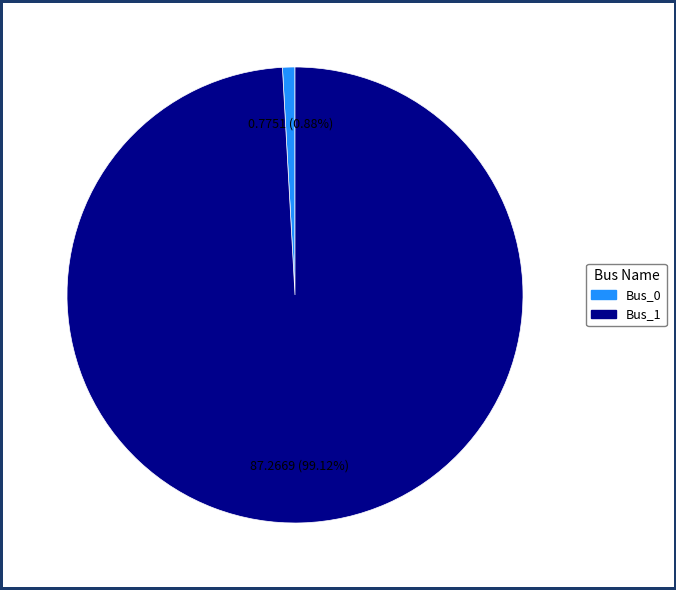

Is it true that Bus_0 is 11% of the pie?

False